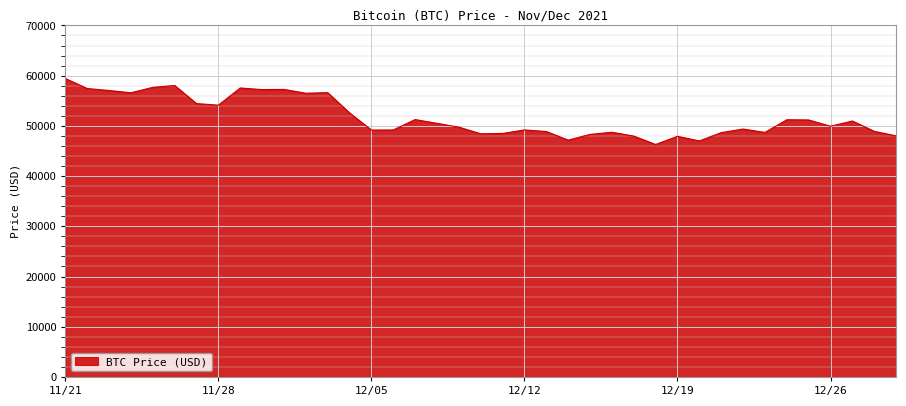

What is the maximum value shown in the chart?

59441